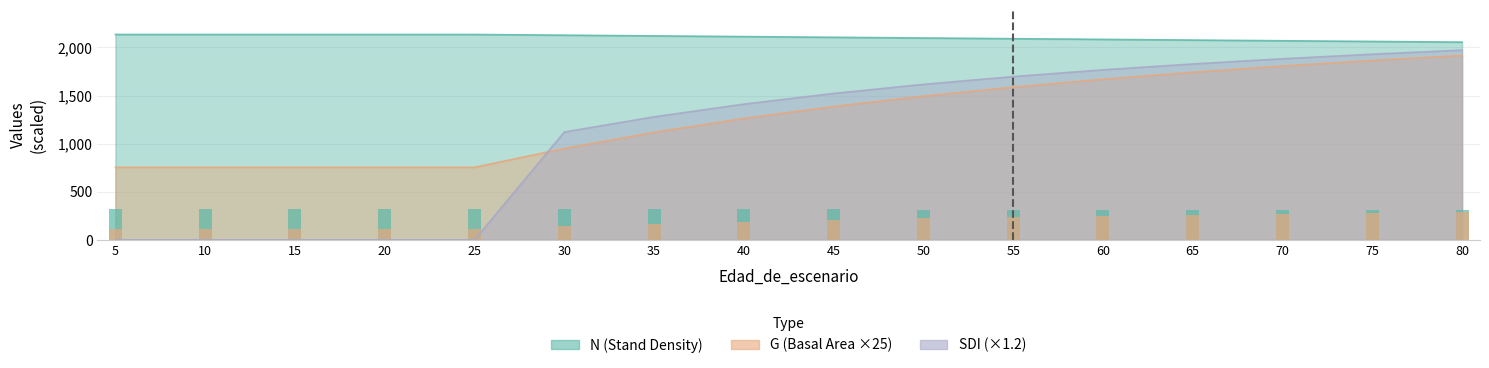

Is it true that SDI equals 1006.3 at 45?

False